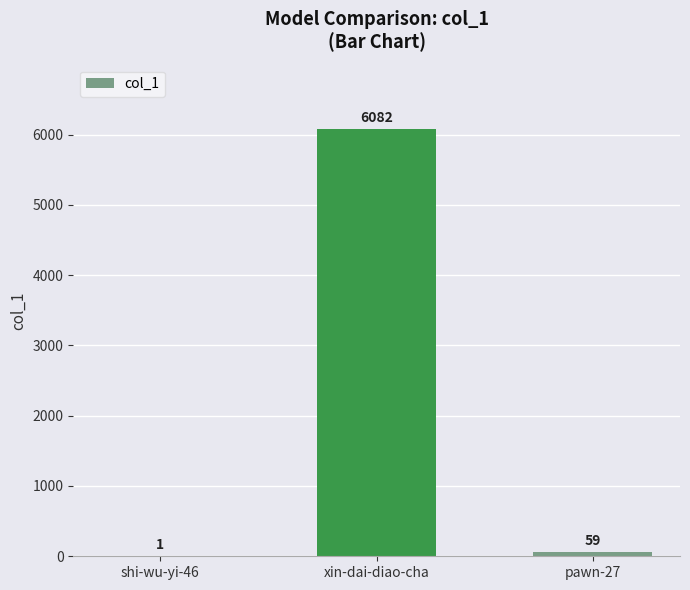

True or false: the data shows 59 at pawn-27.

True